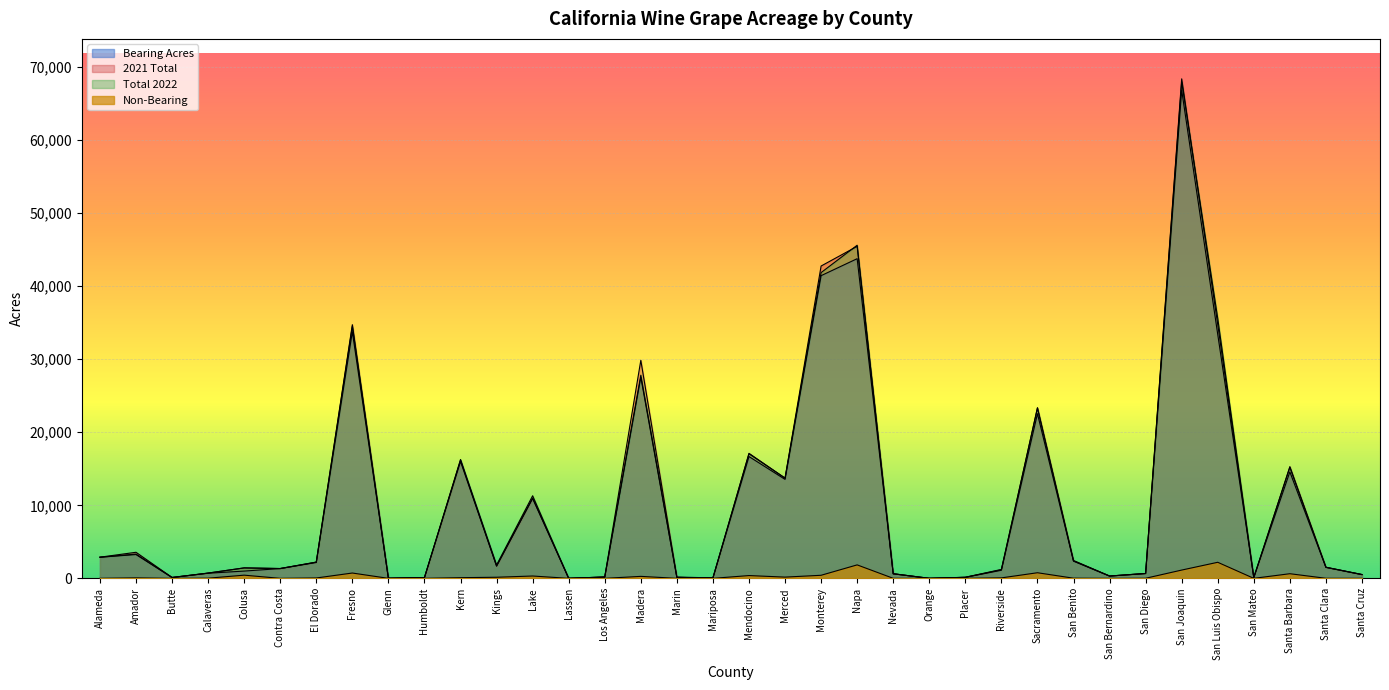

What is the difference between the maximum and minimum values in the Bearing Acres series?

66847